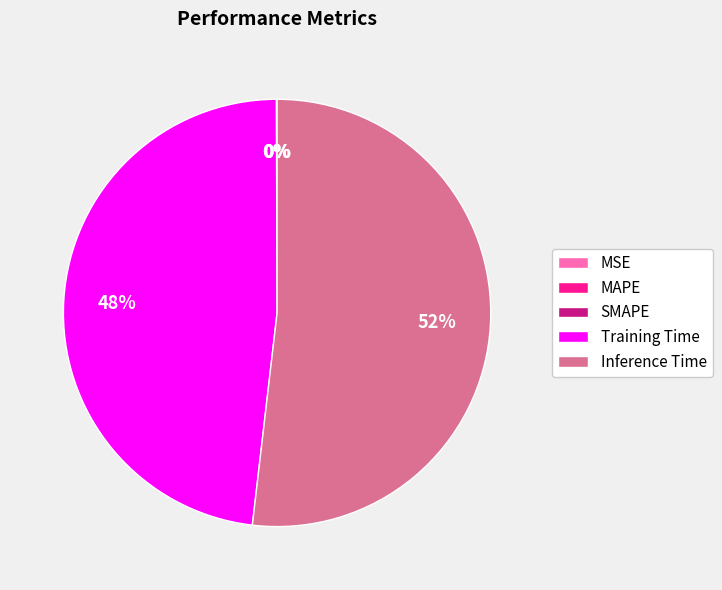

Which slice is the largest?

Inference Time